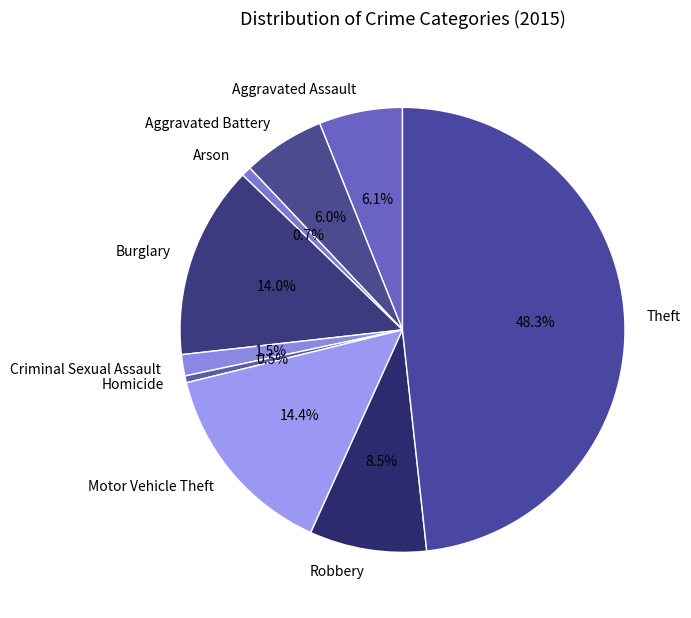

Count the number of slices in the pie.

9